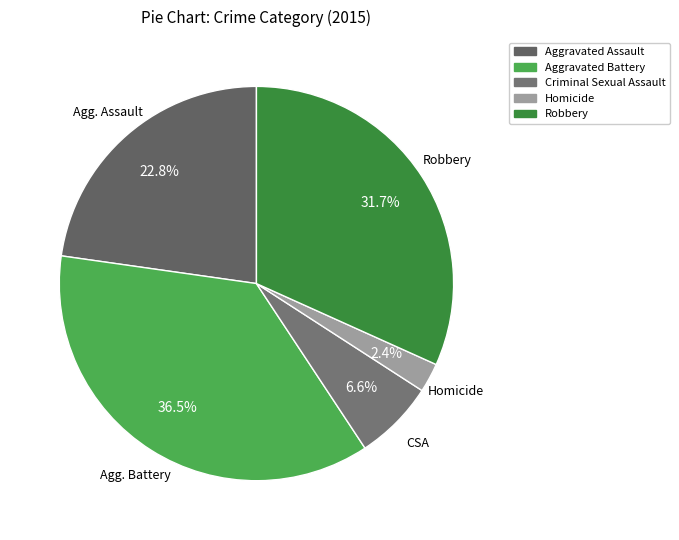

Combined, do Aggravated Assault and Homicide account for over 50%?

No